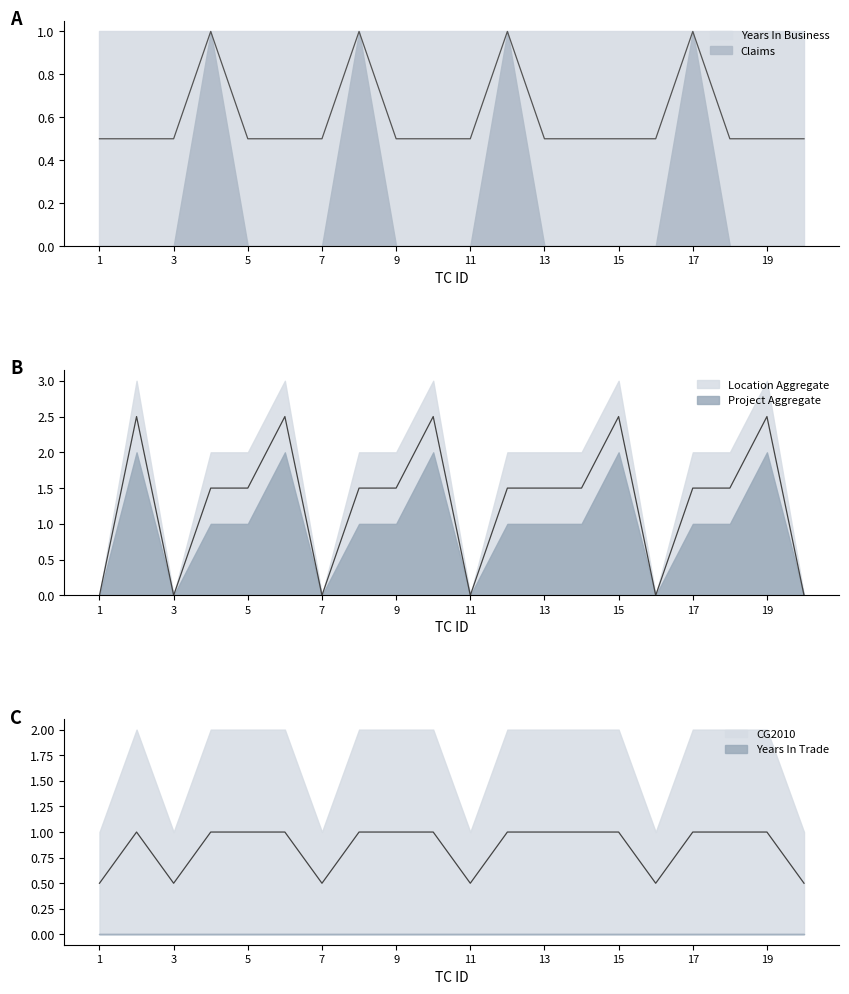

Is it true that Years In Trade equals 0 at 15?

True